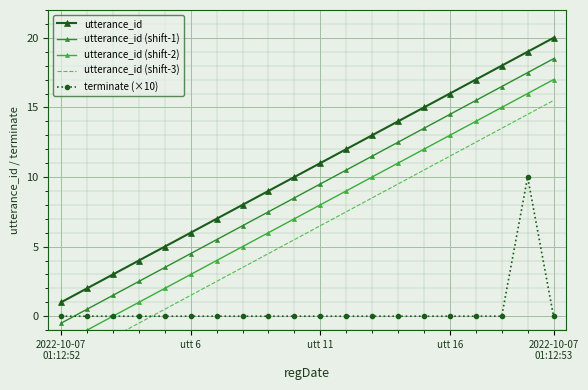

Rank the series by their maximum value, from highest to lowest.

utterance_id, utterance_id (shift-1), utterance_id (shift-2), utterance_id (shift-3), terminate (×10)